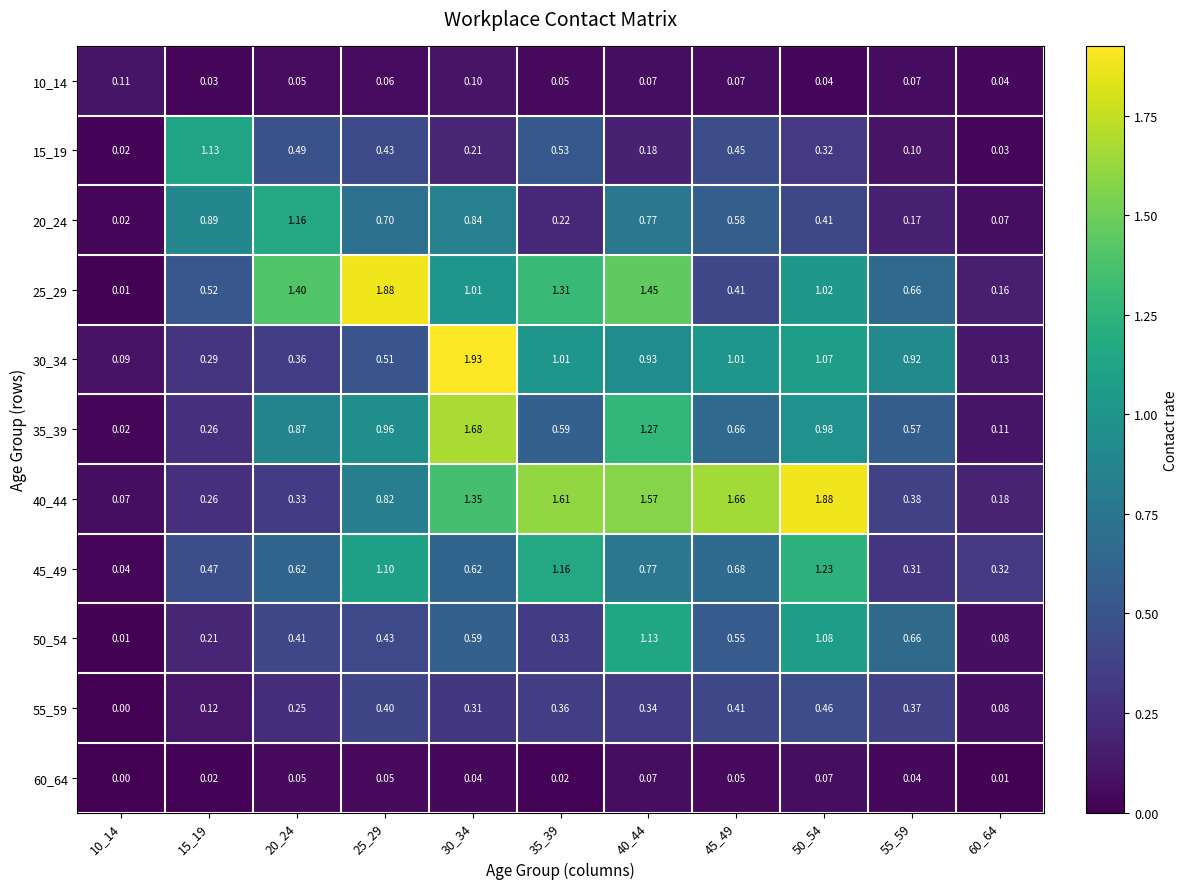

Is the value of 55_59 at 60_64 greater than the value of 45_49 at 55_59?

No